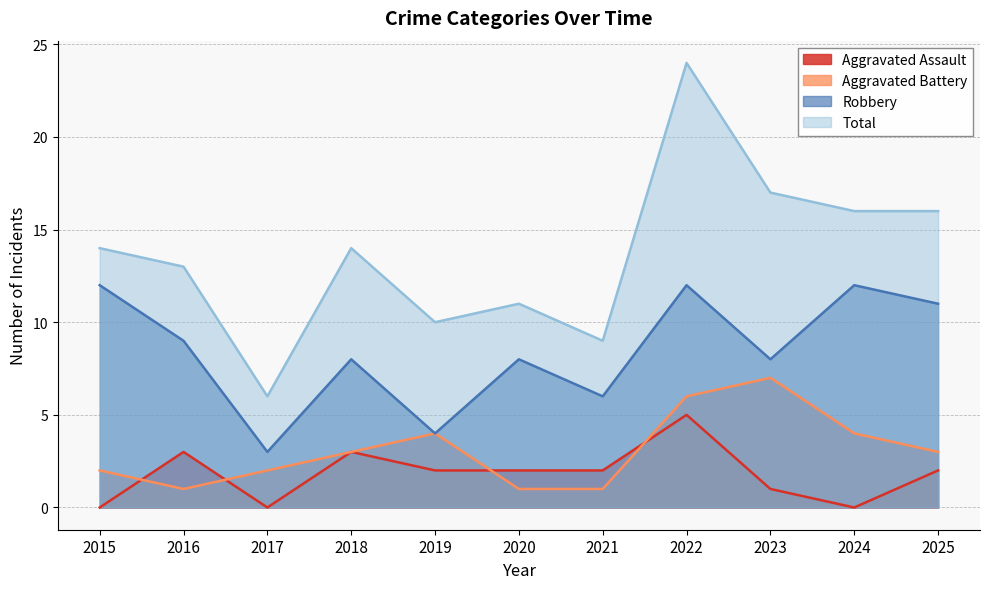

At which category does Total reach its first local peak?

2018